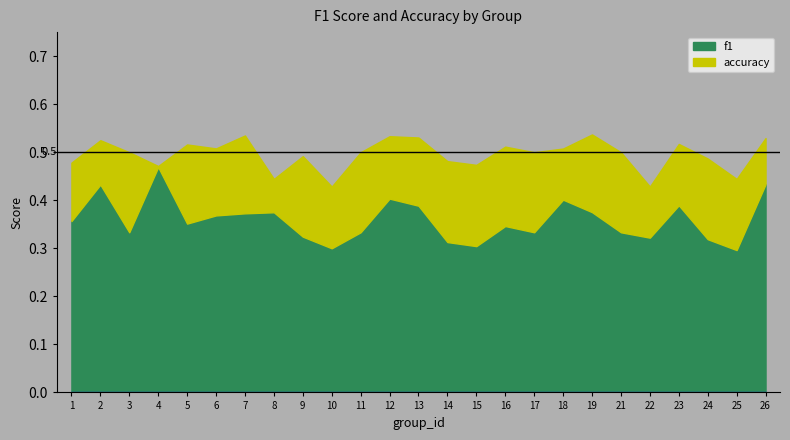

The value of f1 at 4 is 0.8. True or false?

False